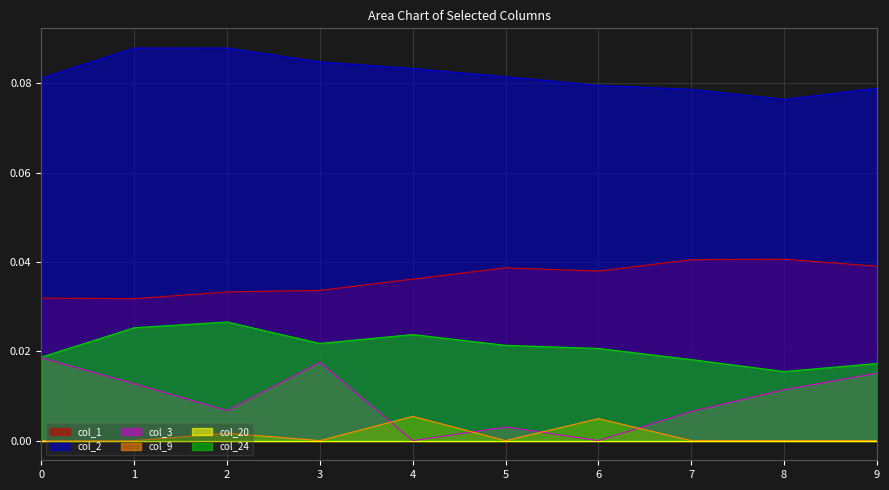

At which label does col_9 reach its peak?

4